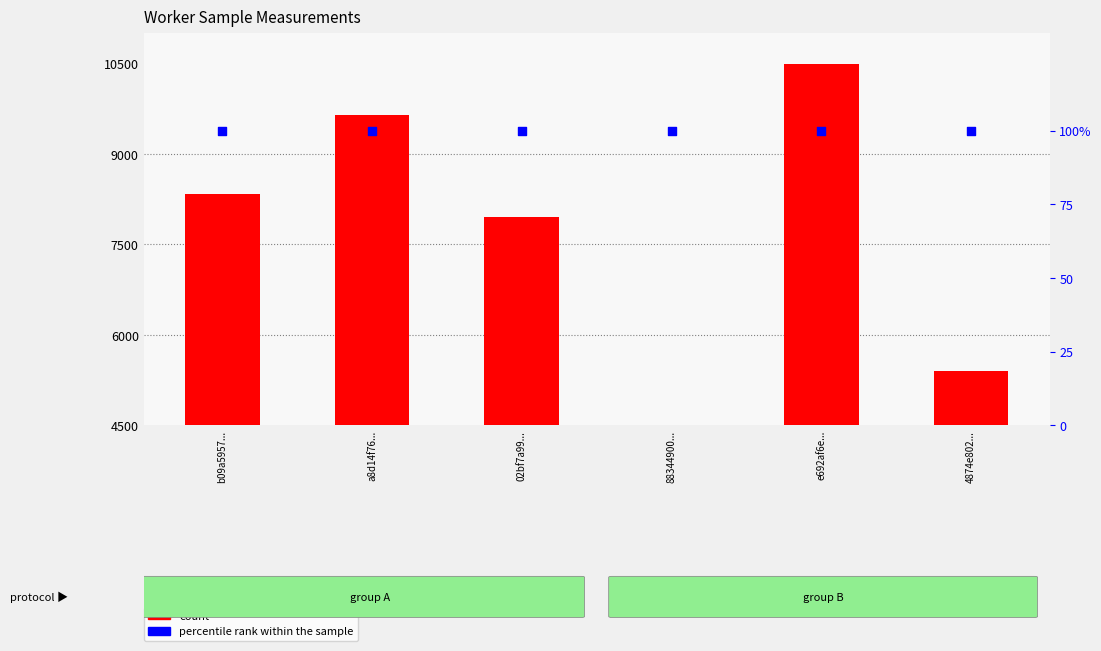

At how many categories does at least one series exceed 8485?

2